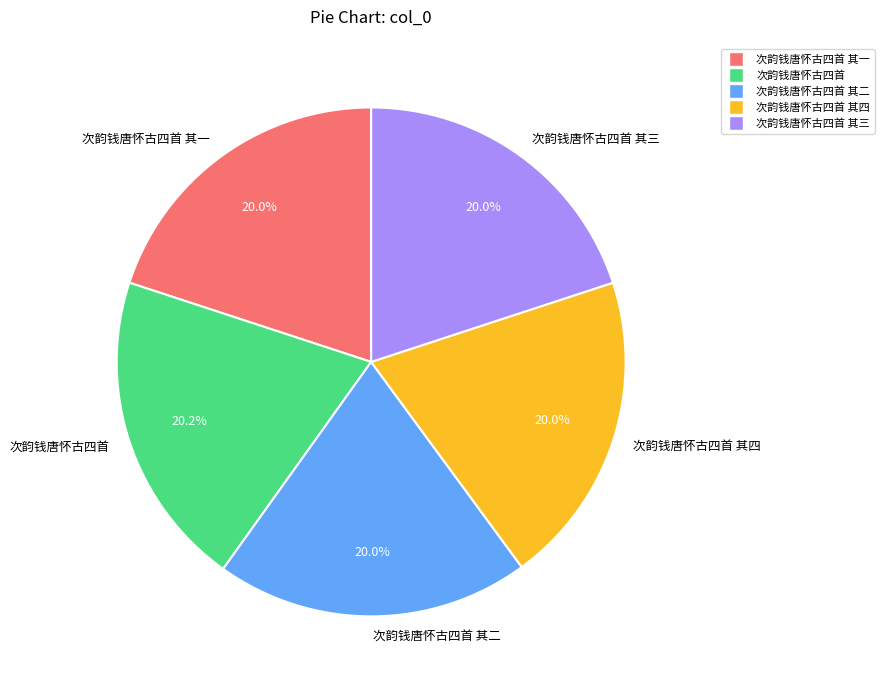

What percentage do 次韵钱唐怀古四首 and 次韵钱唐怀古四首 其一 together represent?

40.1%